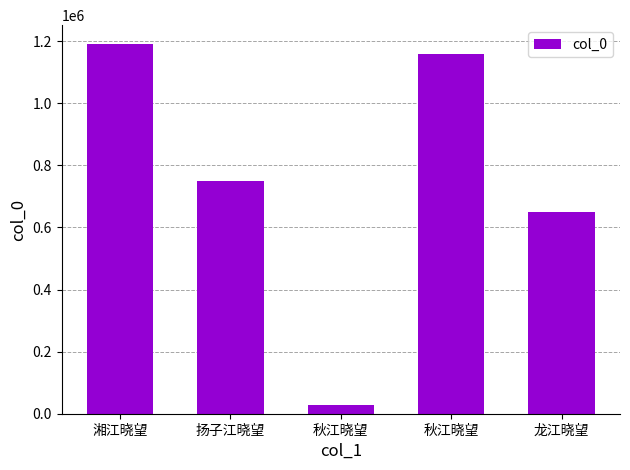

Approximately how many times larger is the value at 龙江晓望 compared to 湘江晓望?

0.5